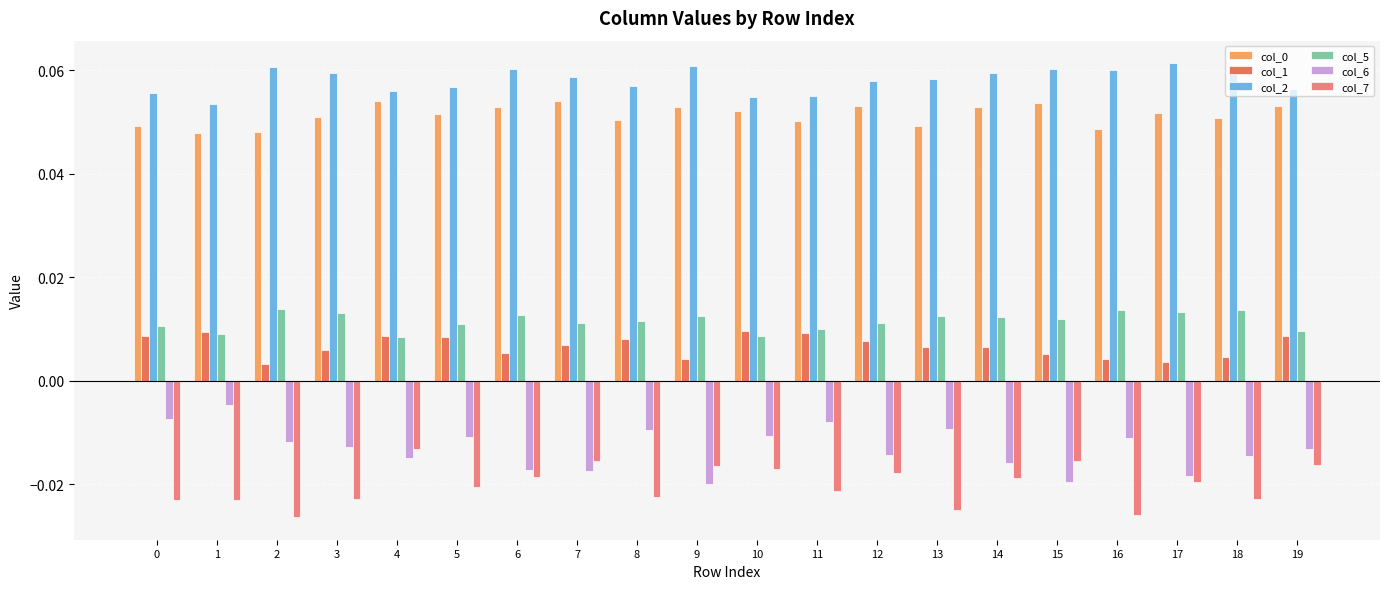

Which series has the largest total across all categories?

col_2